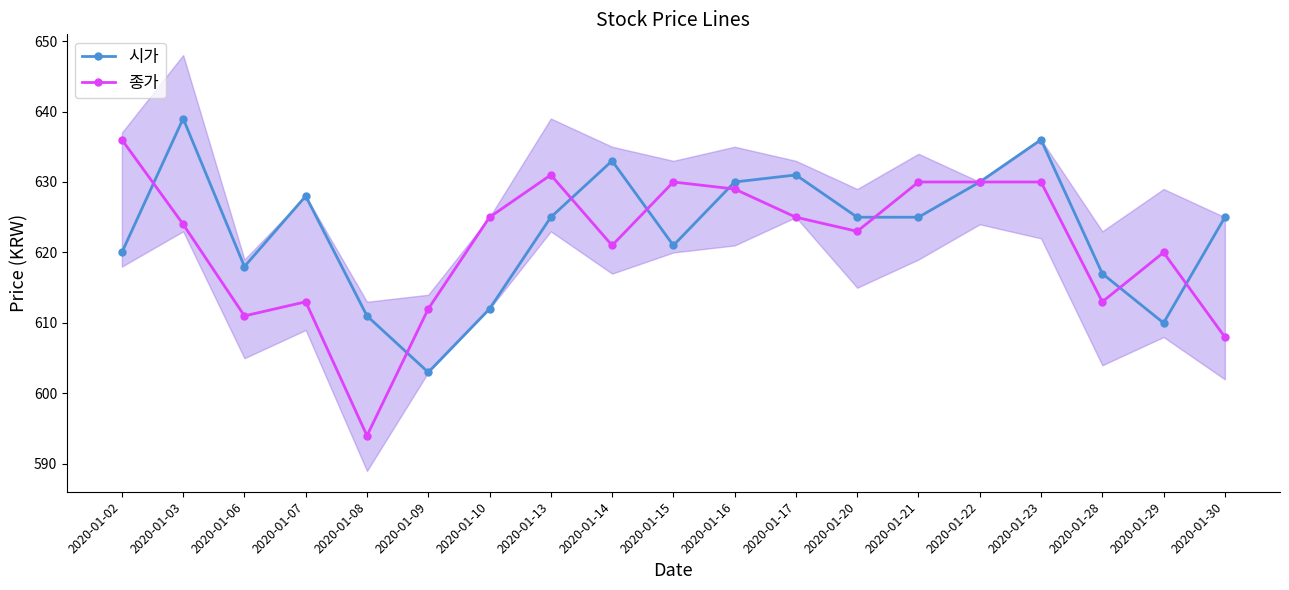

What is the sum of all 시가 values?

11839